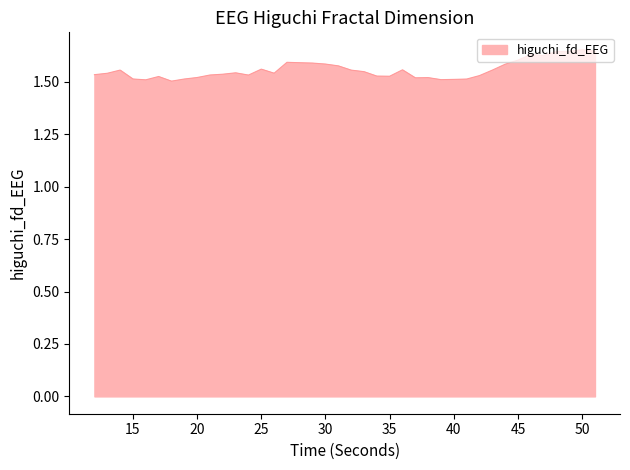

How many lines are shown in the chart?

1